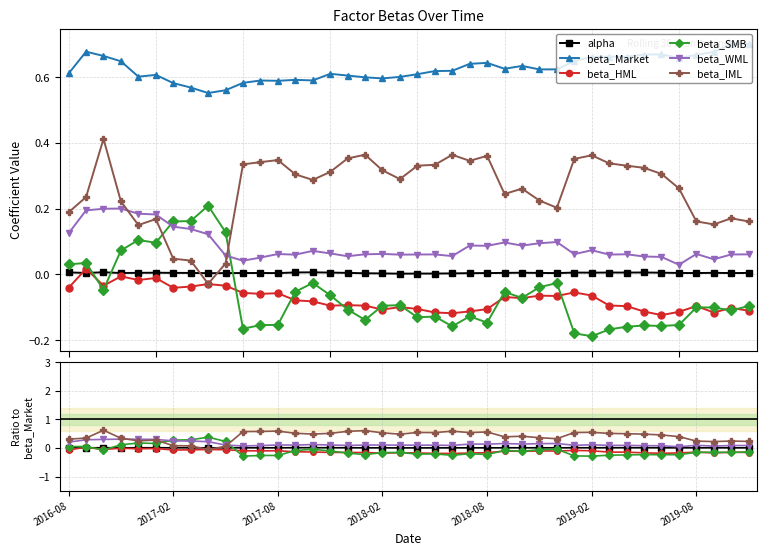

How many times do beta_IML and alpha cross each other?

2